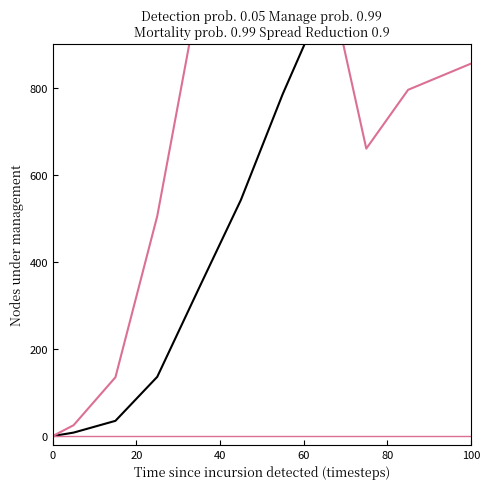

Is the value of Baseline at 7 greater than the value of Cumulative frequency at 10?

No